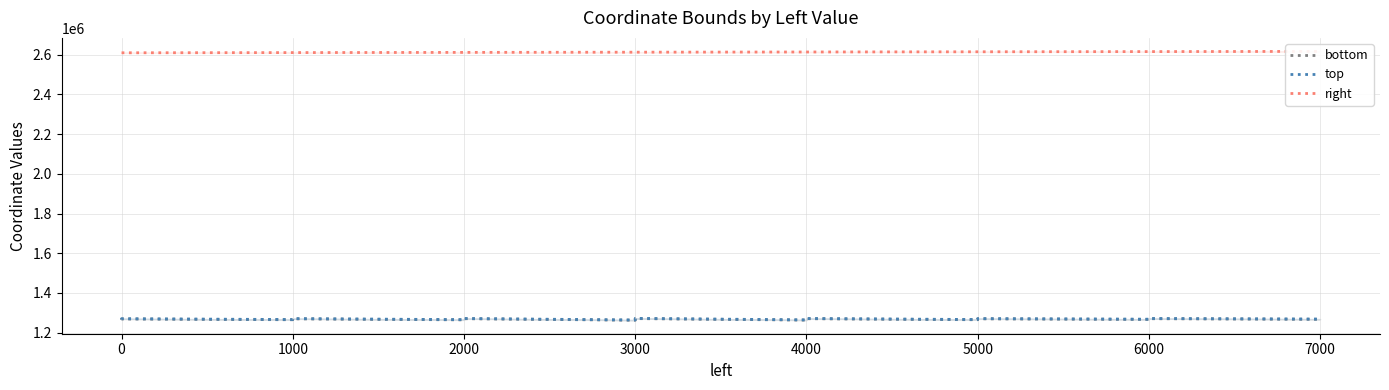

Does the chart display data point markers on the line(s)?

No